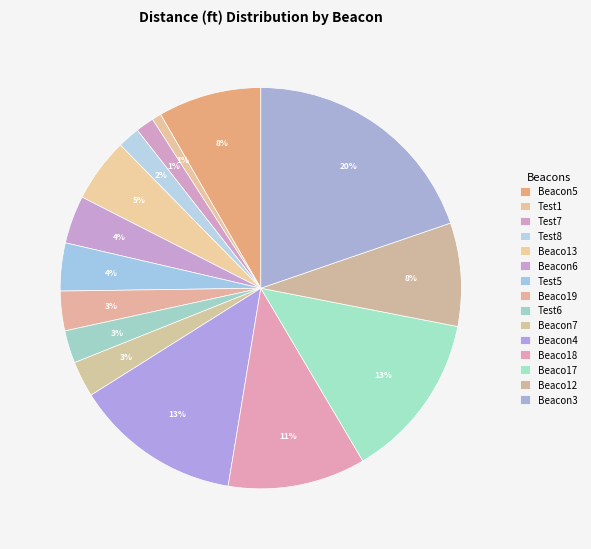

Count the number of slices in the pie.

15